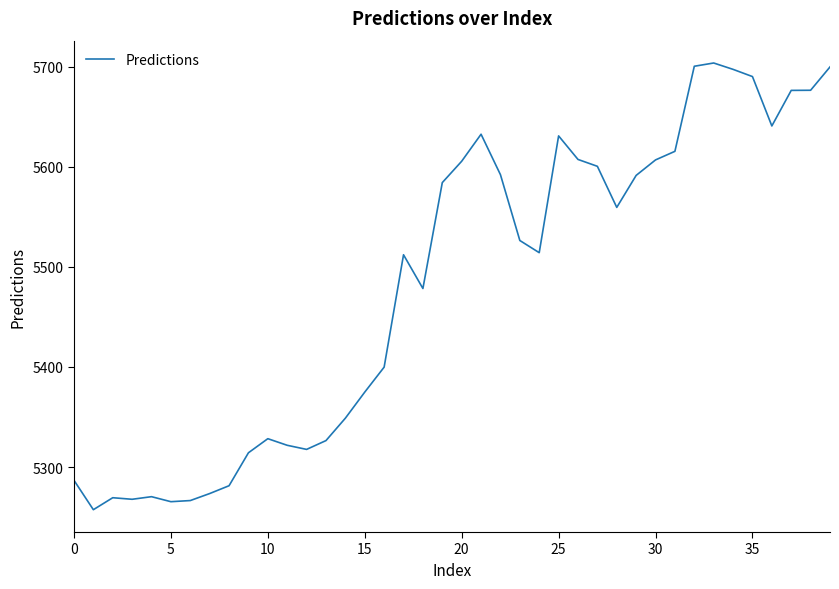

What is the difference between the maximum and minimum values?

446.1